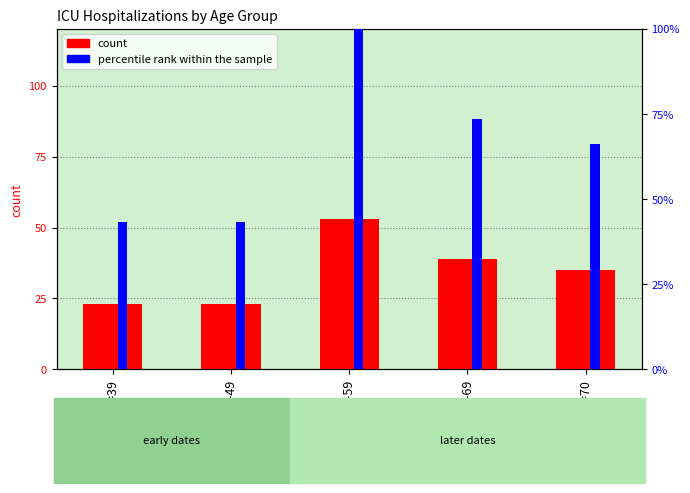

At which category is the sum across all series the highest?

50-59